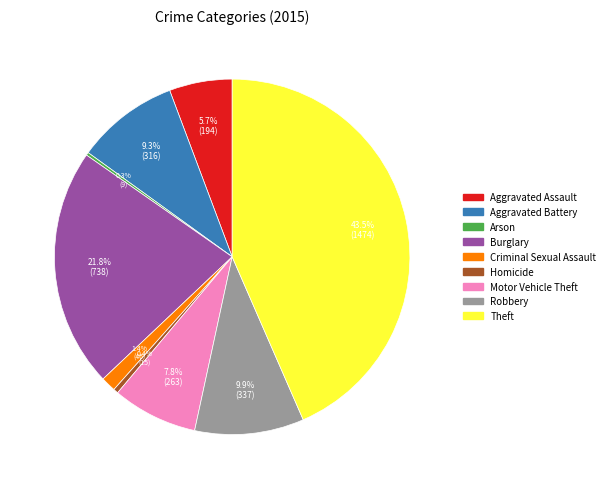

Approximately how many times larger is the value at Criminal Sexual Assault compared to Robbery?

0.1